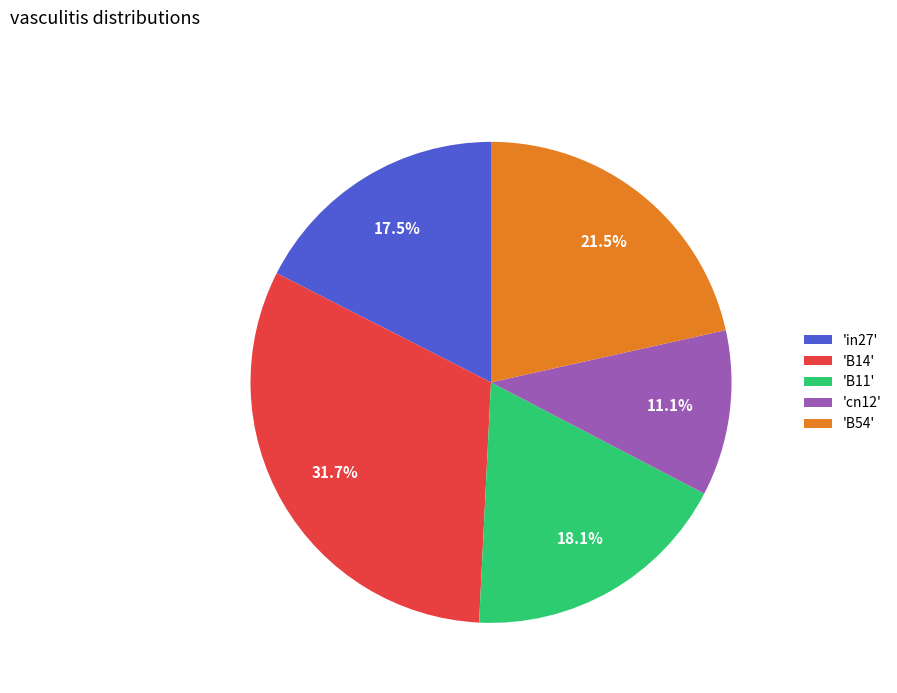

What portion of the pie excludes 'B54'?

78.5%